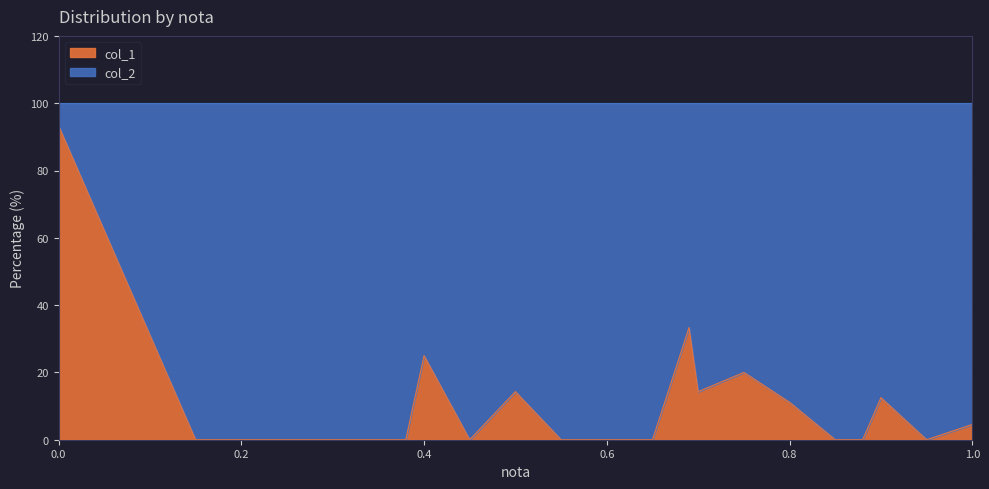

The chart shows a value of 20.0 at 0.75. True or false?

True